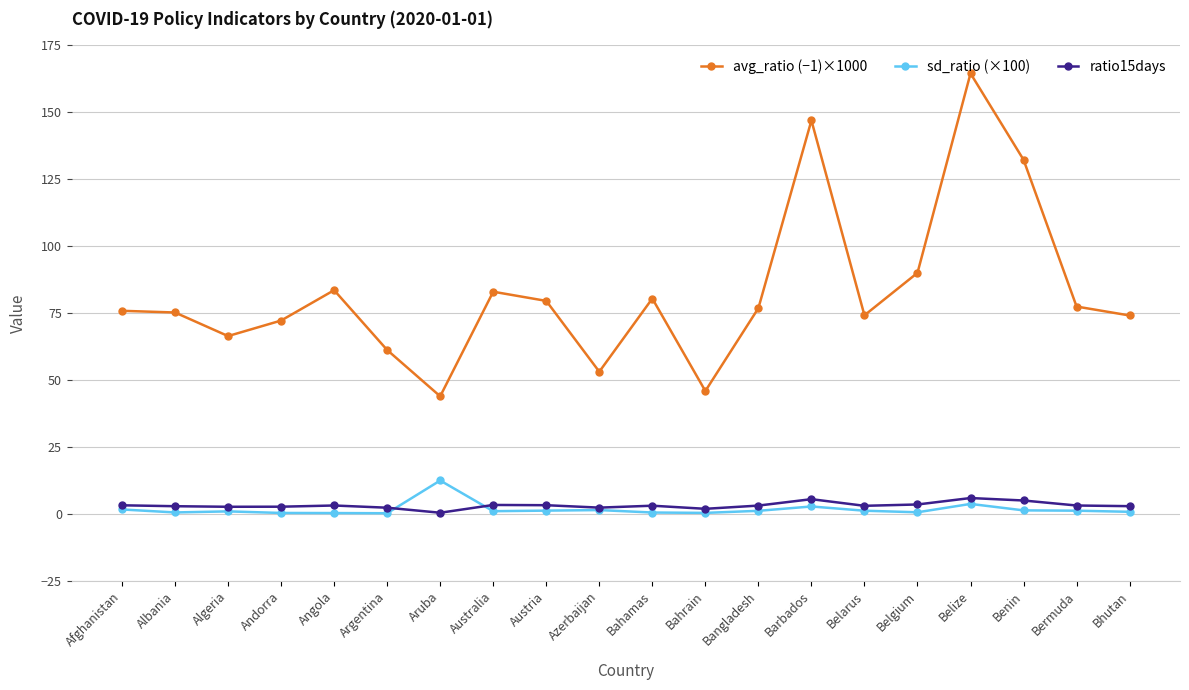

The avg_ratio (−1)×1000 series shows 37.9 at Barbados. True or false?

False